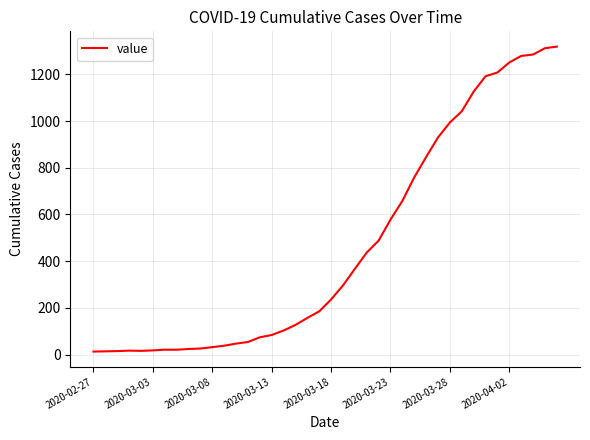

Count the number of data series in this chart.

1